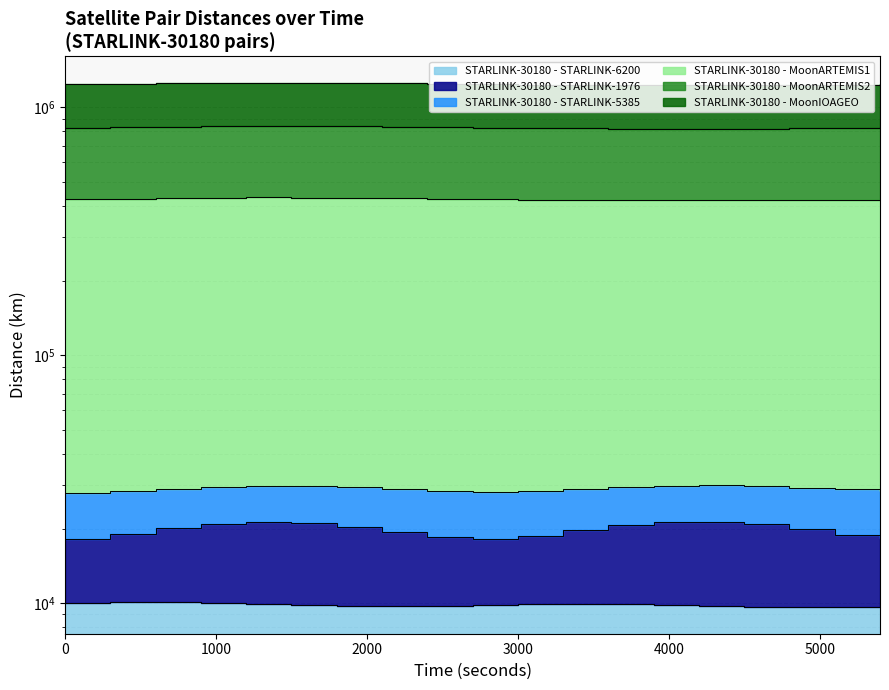

What is the difference between the second highest and second lowest values in the STARLINK-30180 - MoonIOAGEO series?

31389.3